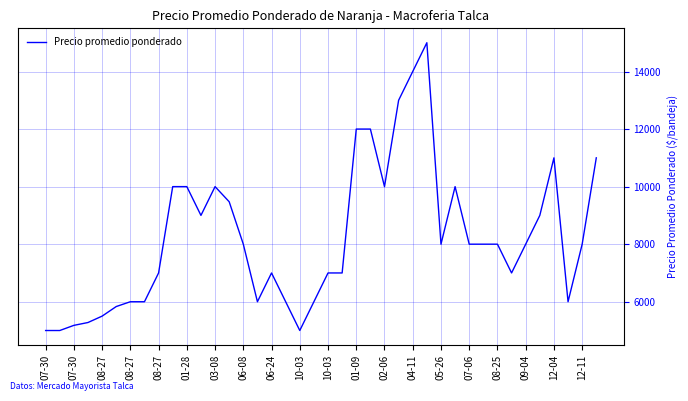

What is the greatest value displayed?

15000